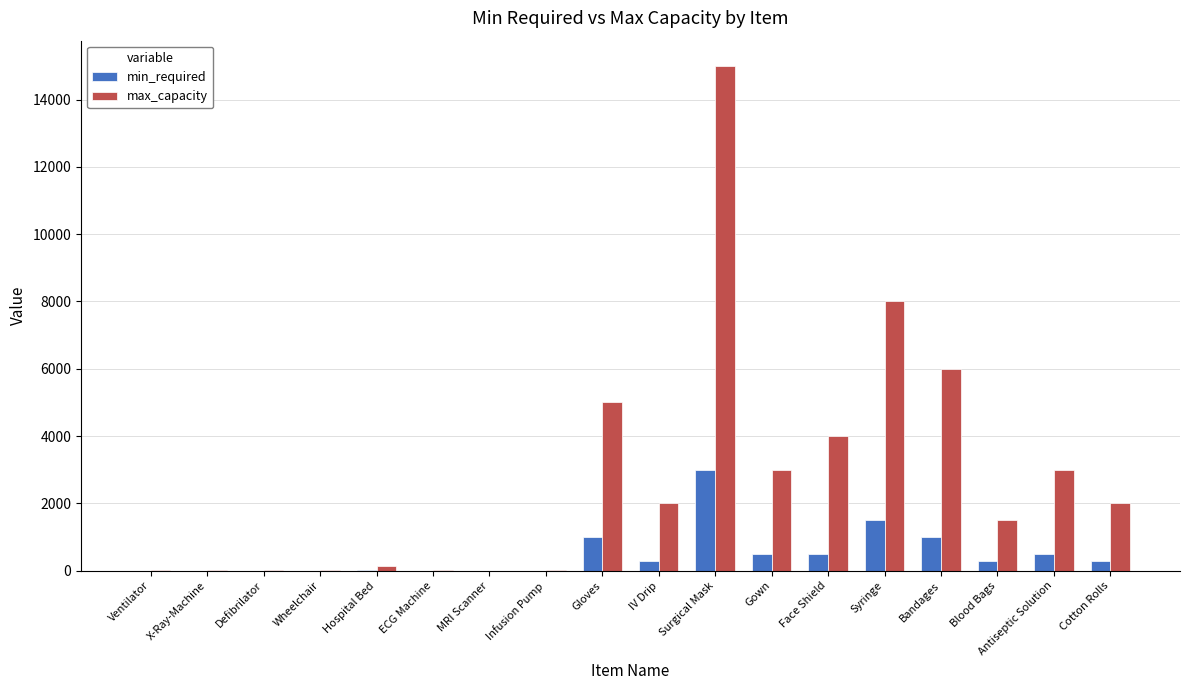

Between Infusion Pump and Cotton Rolls, which series saw the biggest shift?

max_capacity